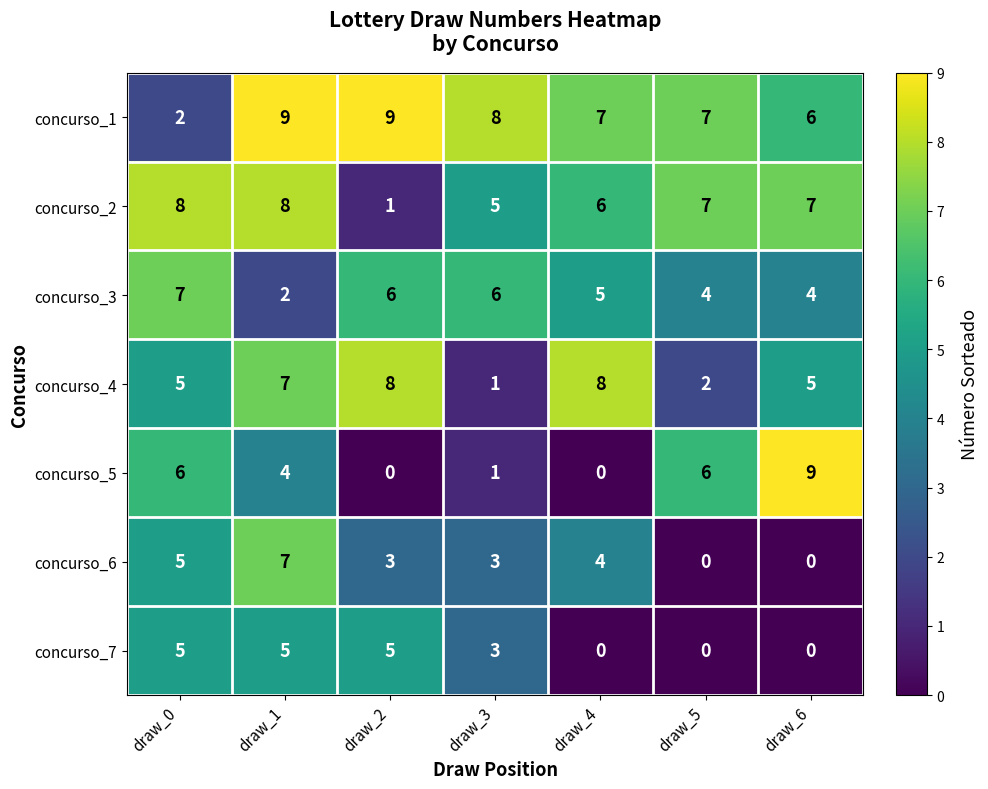

How many categories are shown in the chart?

7